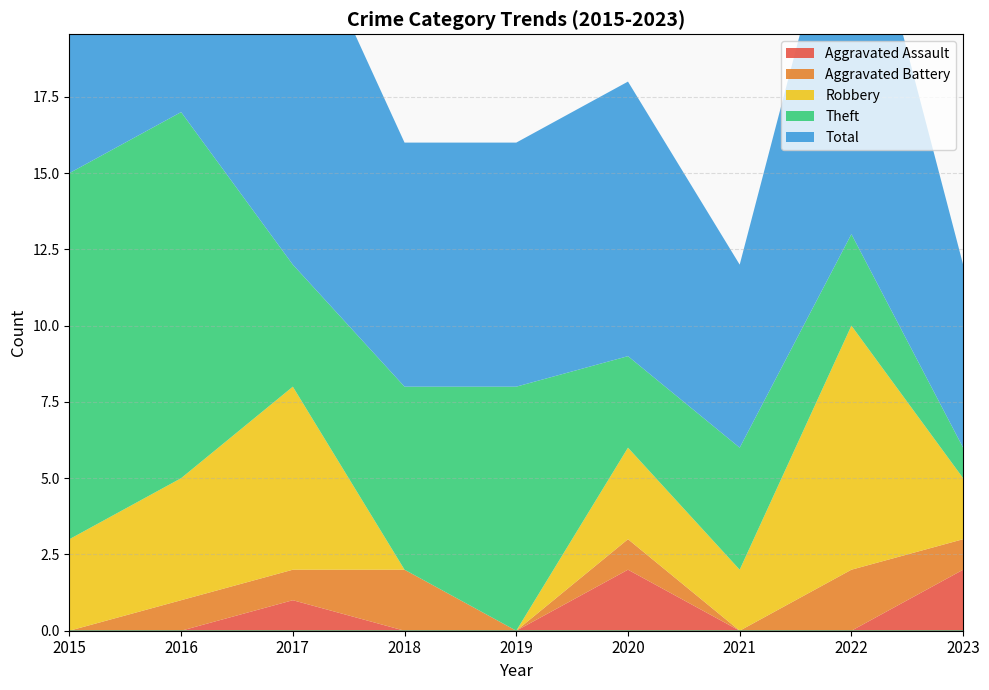

What is the approximate value of Theft at 2017, to the nearest 5?

5